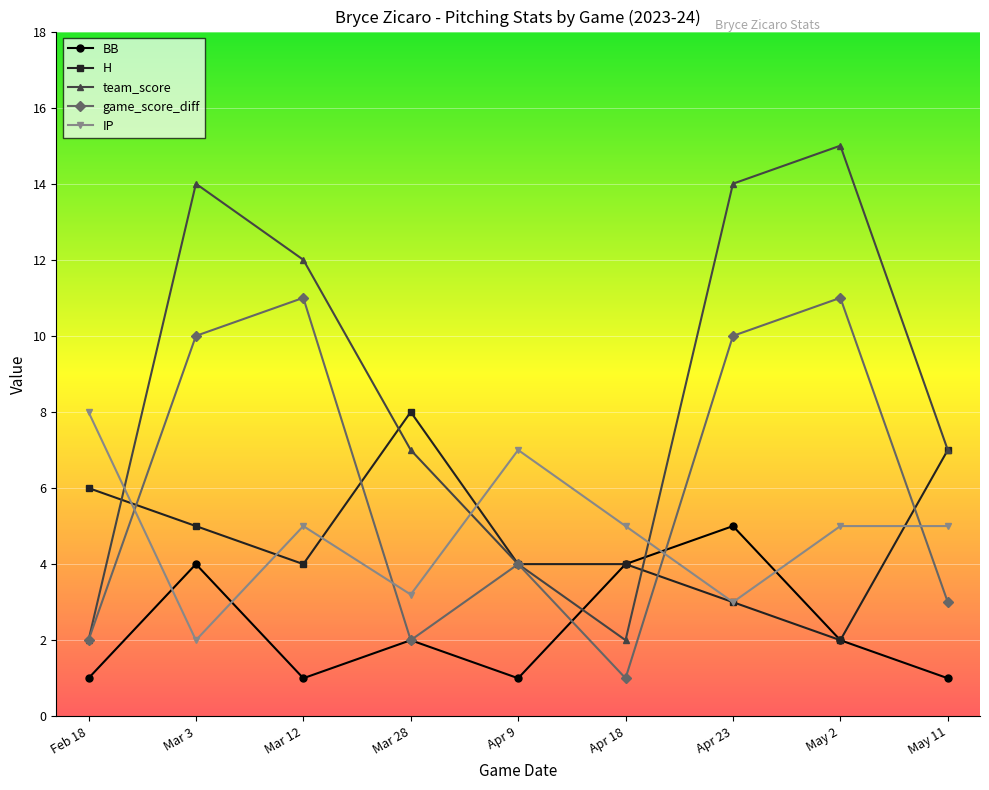

The H series shows 4.0 at Mar 12. True or false?

True